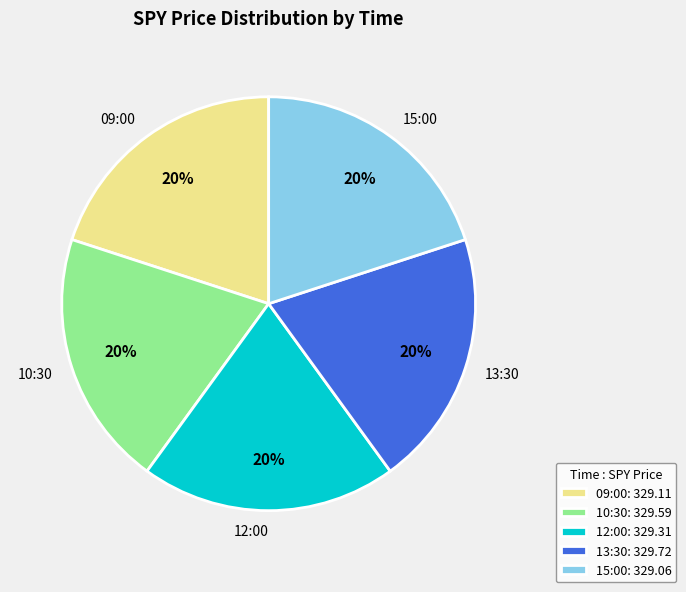

What percentage is the 12:00 slice, to the nearest percent?

20%